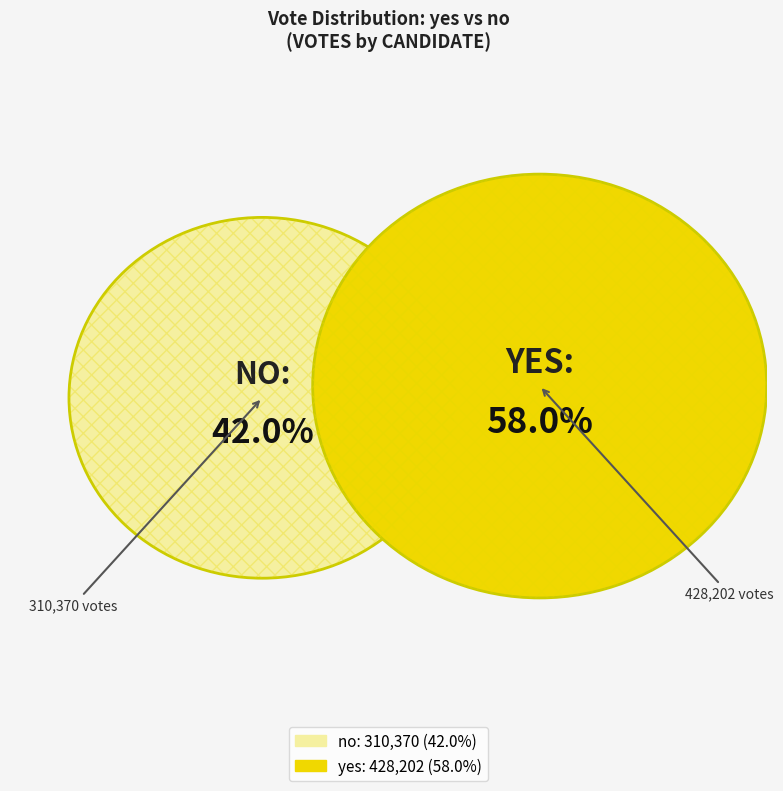

What is the change in value from no to yes?

+117832